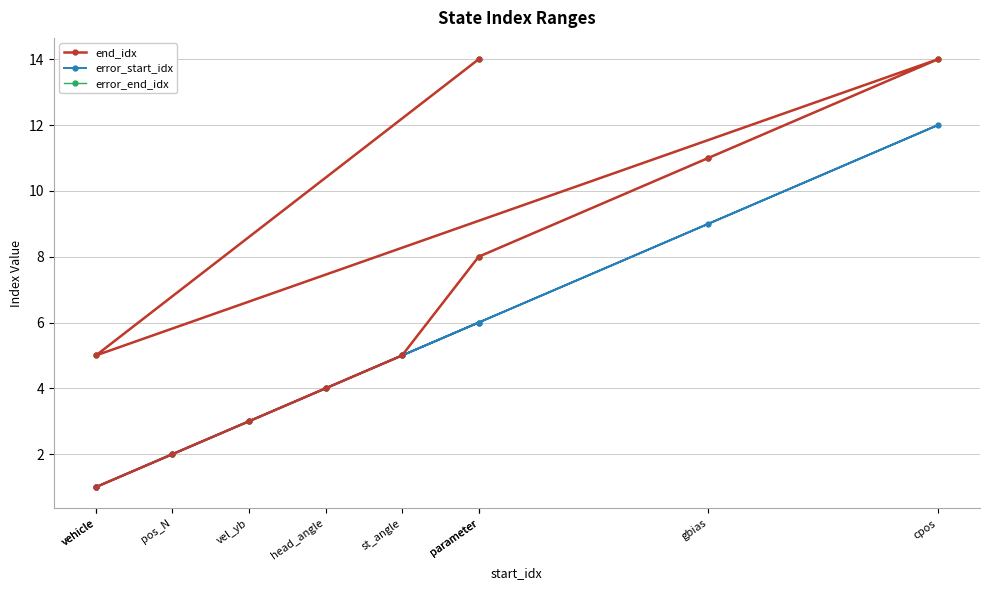

What is the total value across all series at vehicle?

3